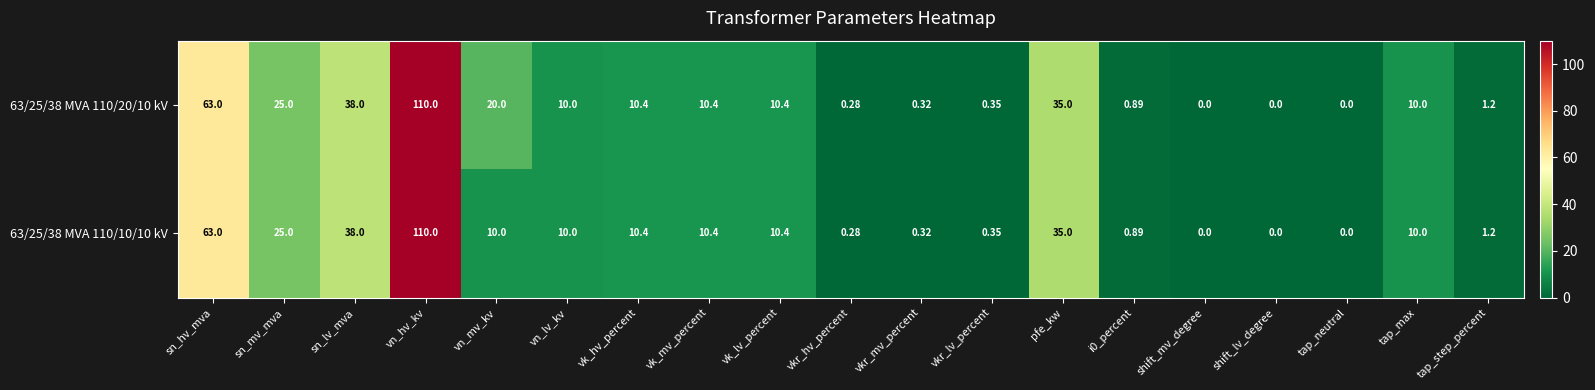

How many values in 63/25/38 MVA 110/10/10 kV are above zero?

16